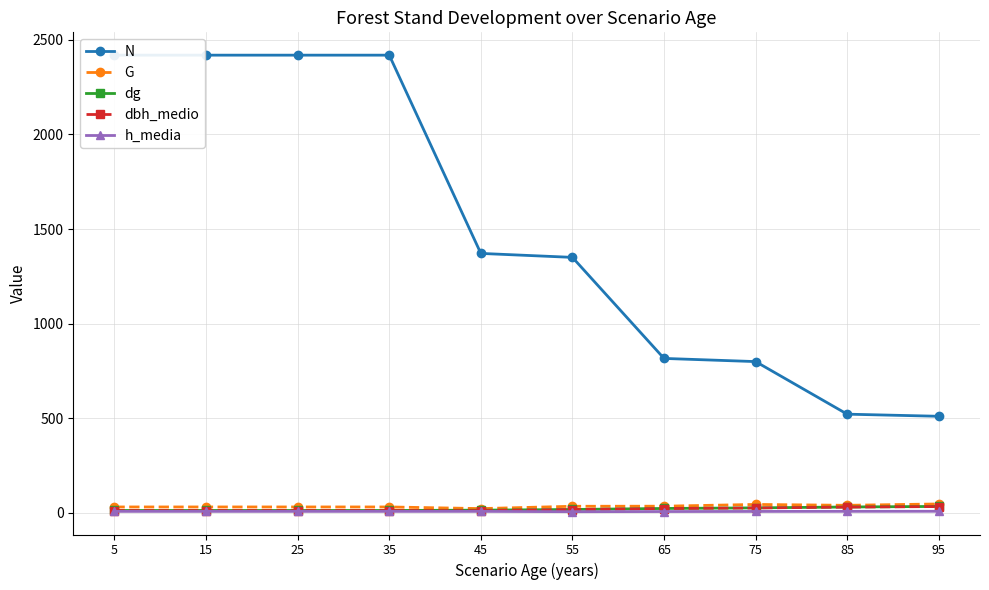

Which has a higher value, 65 or 5?

5